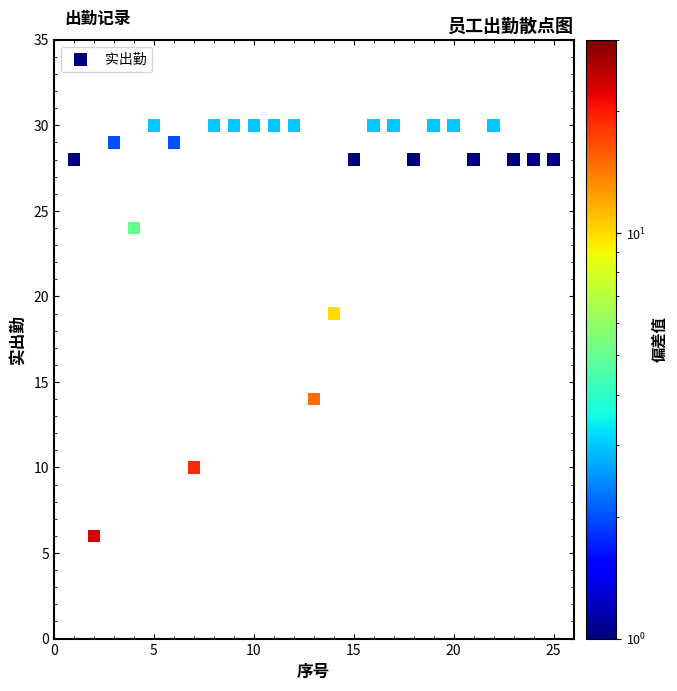

What is the range of Y values (max minus min)?

24